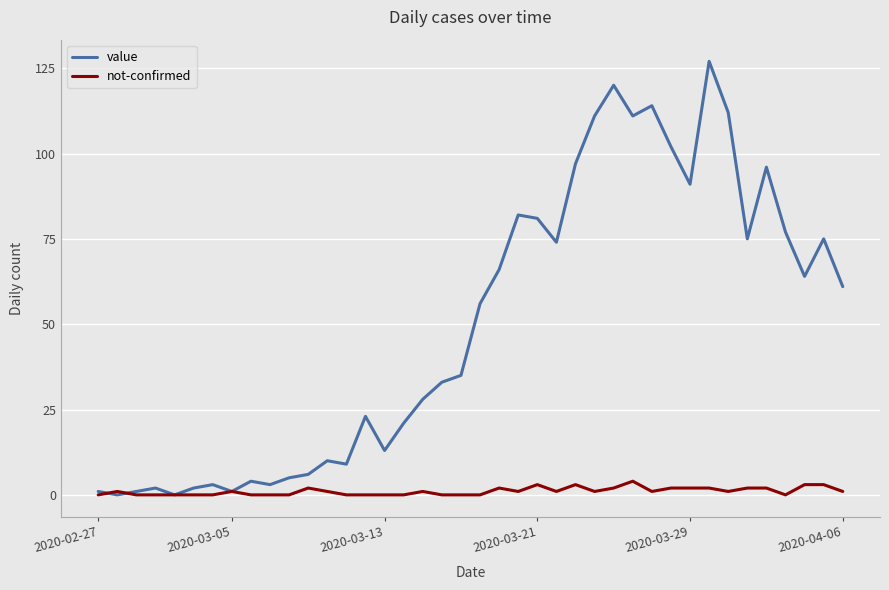

What is the highest value of the value series?

127